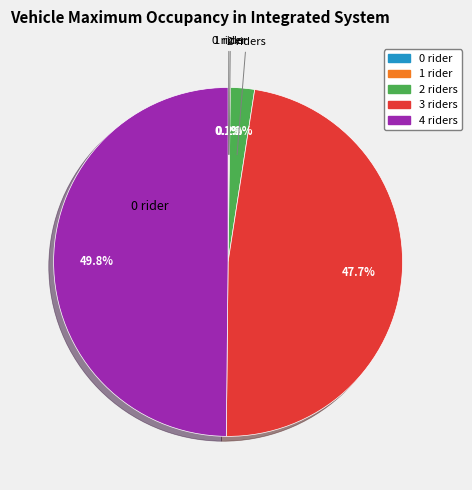

Which slice is the largest?

4 riders